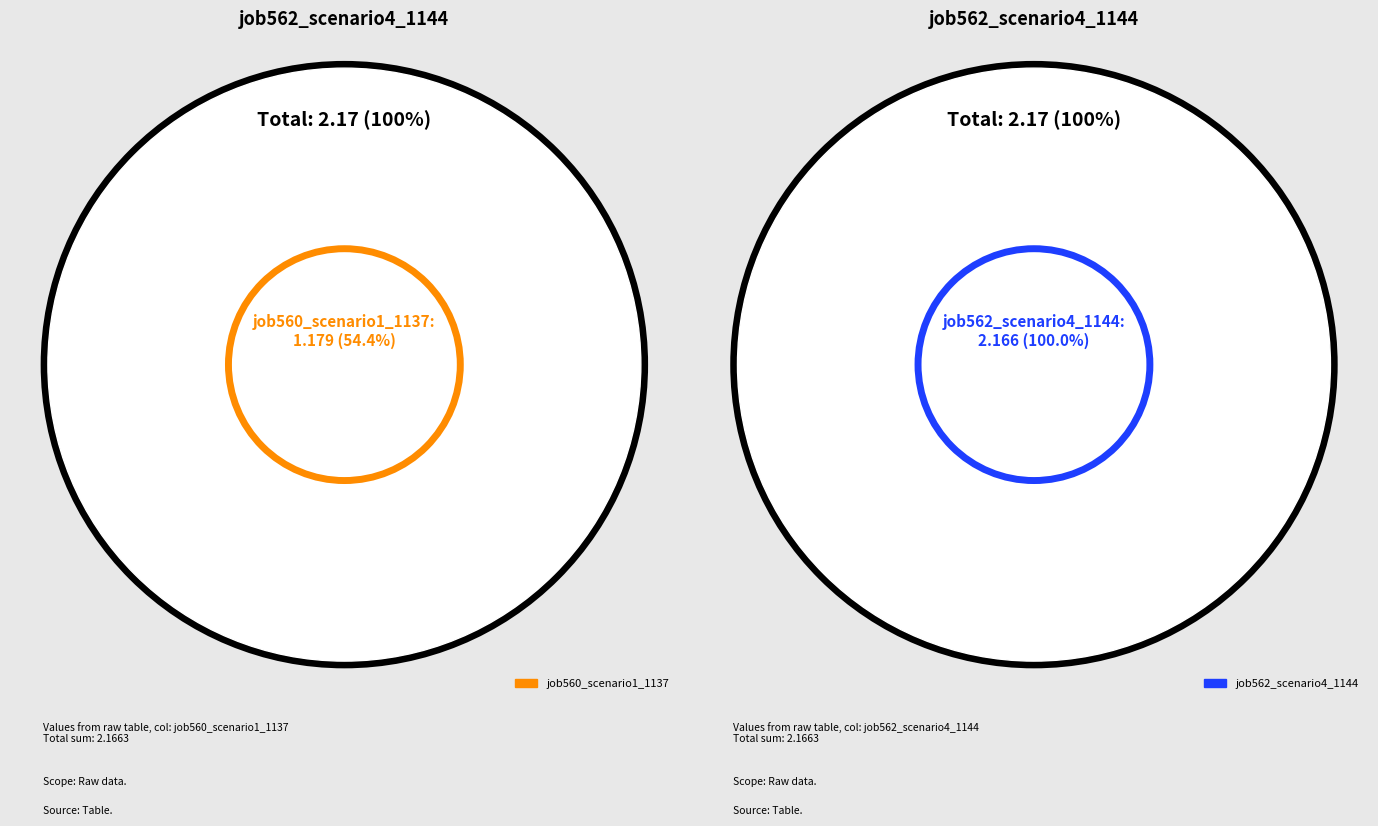

Does os4 represent more than half of the total?

No